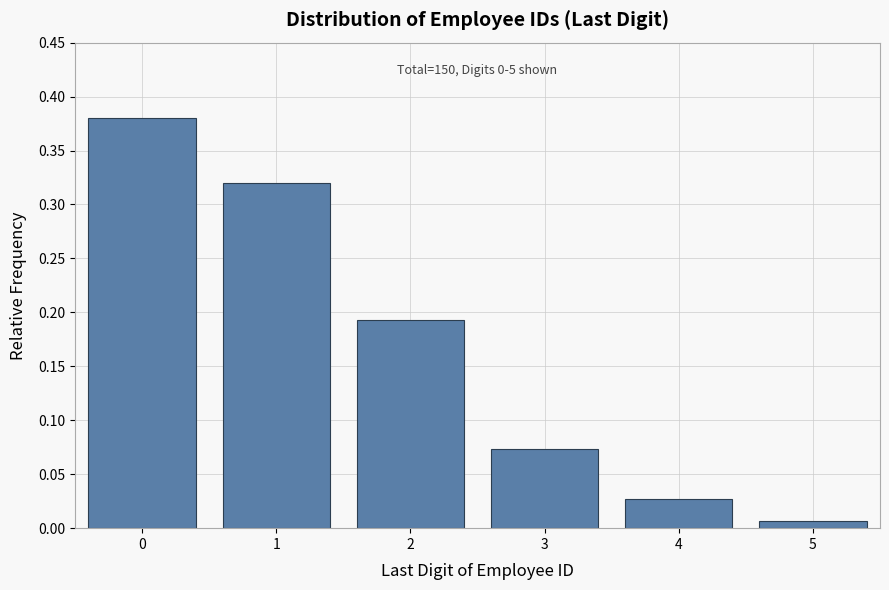

At which category does the chart reach its minimum across all series?

5